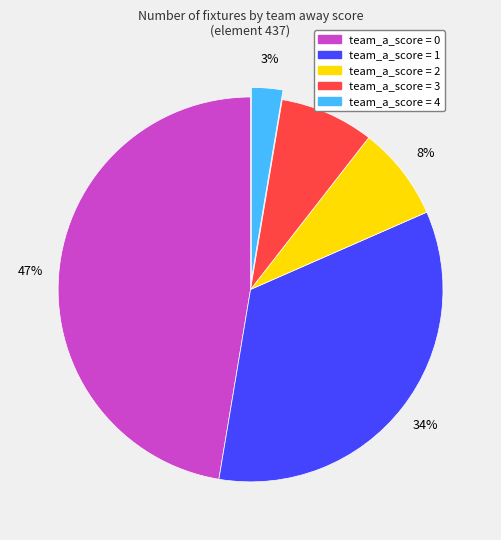

To the nearest percent, what is the average slice percentage?

20%